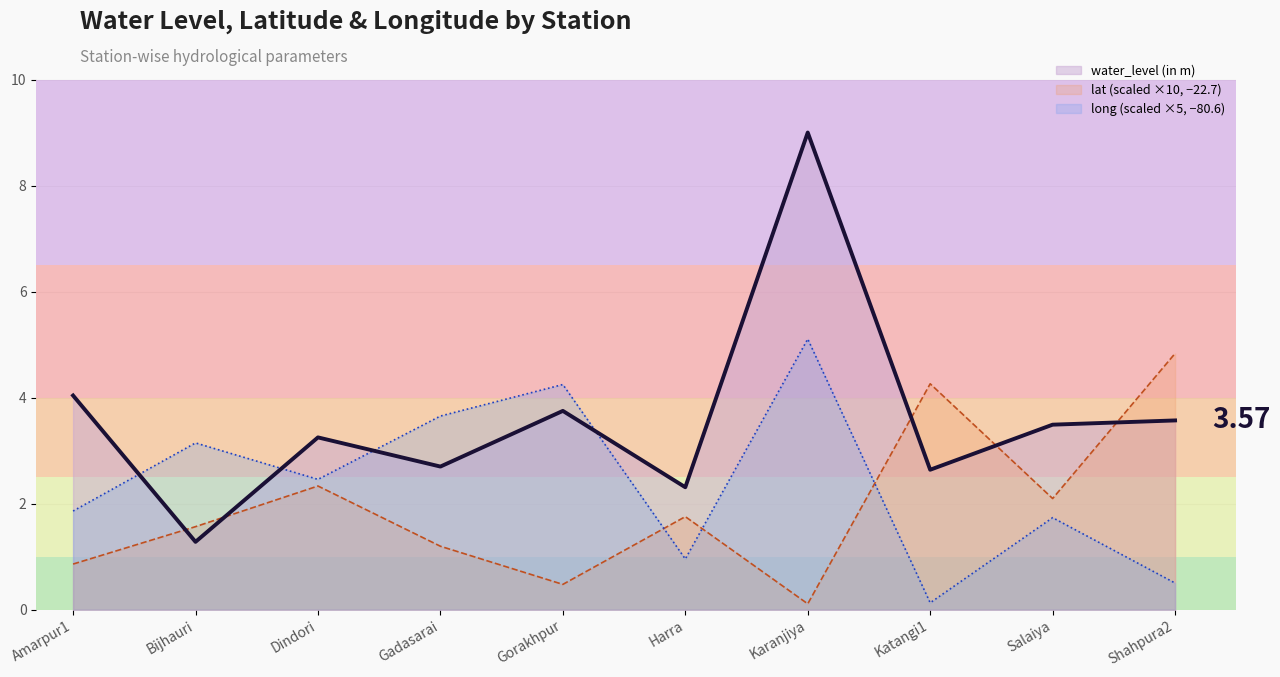

Reading left to right, list all the values displayed in this chart.

water_level (in m) line: Amarpur1=4.0	Bijhauri=1.3	Dindori=3.2	Gadasarai=2.7	Gorakhpur=3.8	Harra=2.3	Karanjiya=9.0	Katangi1=2.6	Salaiya=3.5	Shahpura2=3.6
lat (scaled) line: Amarpur1=0.9	Bijhauri=1.6	Dindori=2.3	Gadasarai=1.2	Gorakhpur=0.5	Harra=1.8	Karanjiya=0.1	Katangi1=4.3	Salaiya=2.1	Shahpura2=4.8
long (scaled) line: Amarpur1=1.9	Bijhauri=3.1	Dindori=2.5	Gadasarai=3.7	Gorakhpur=4.2	Harra=1.0	Karanjiya=5.1	Katangi1=0.1	Salaiya=1.7	Shahpura2=0.5